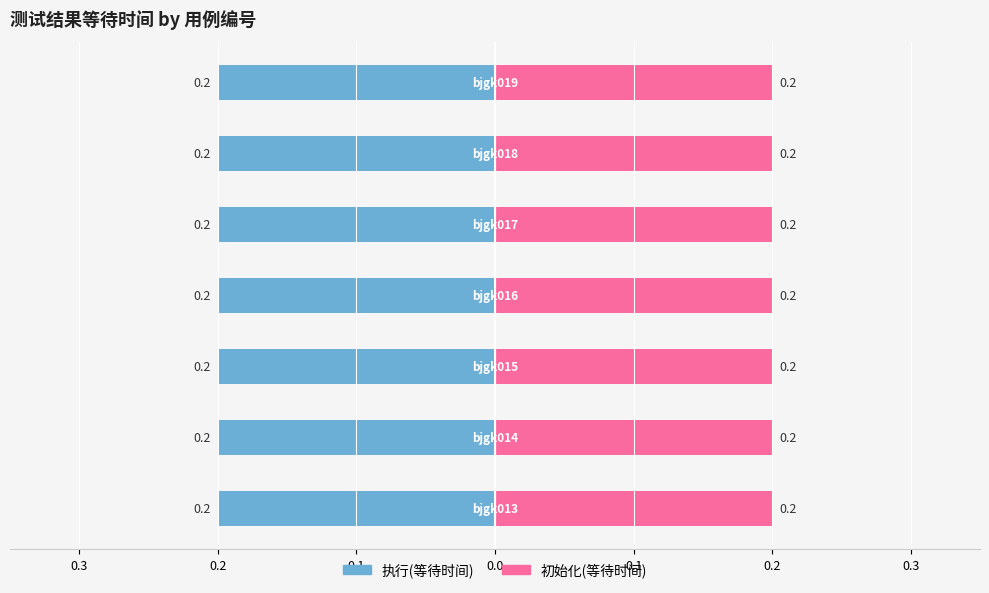

At which category is the sum across all series the highest?

bjgk013